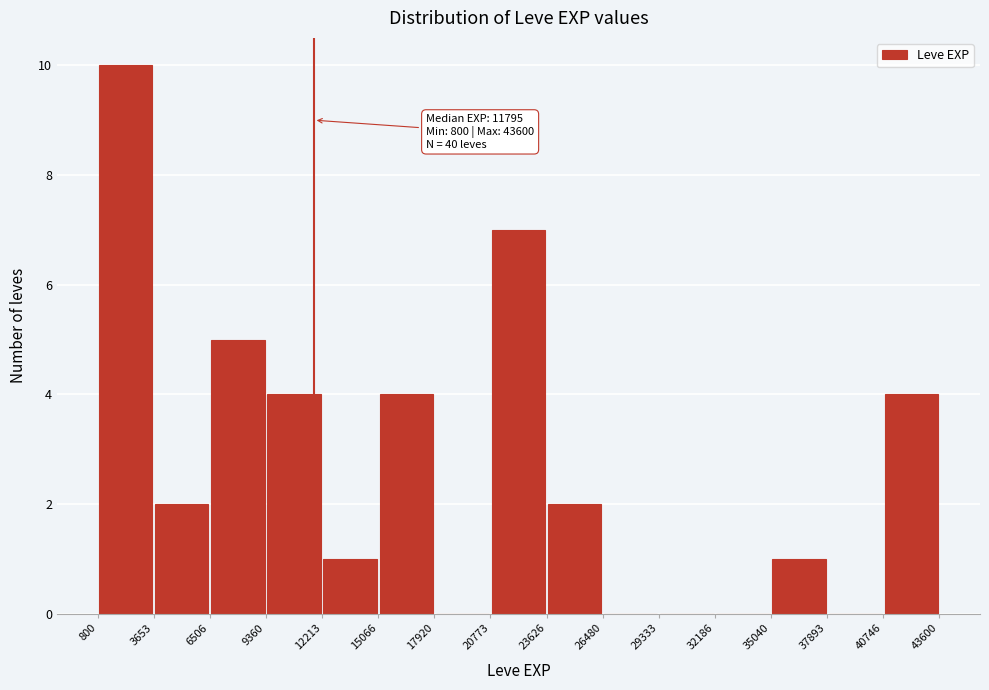

Which range on the x-axis has the tallest bar?

800 to 3653